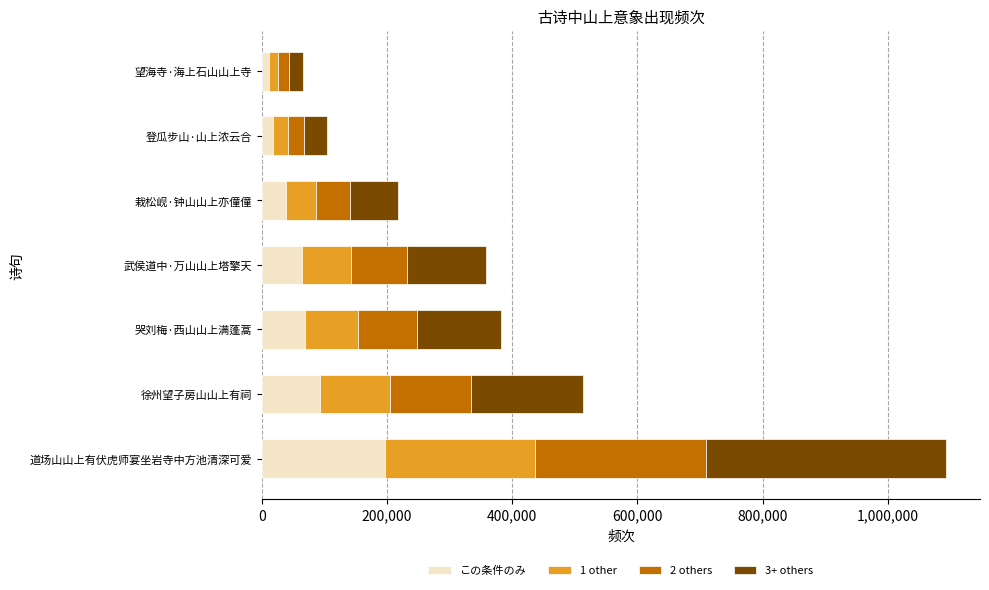

What is the average value of the この条件のみ series?

70320.3